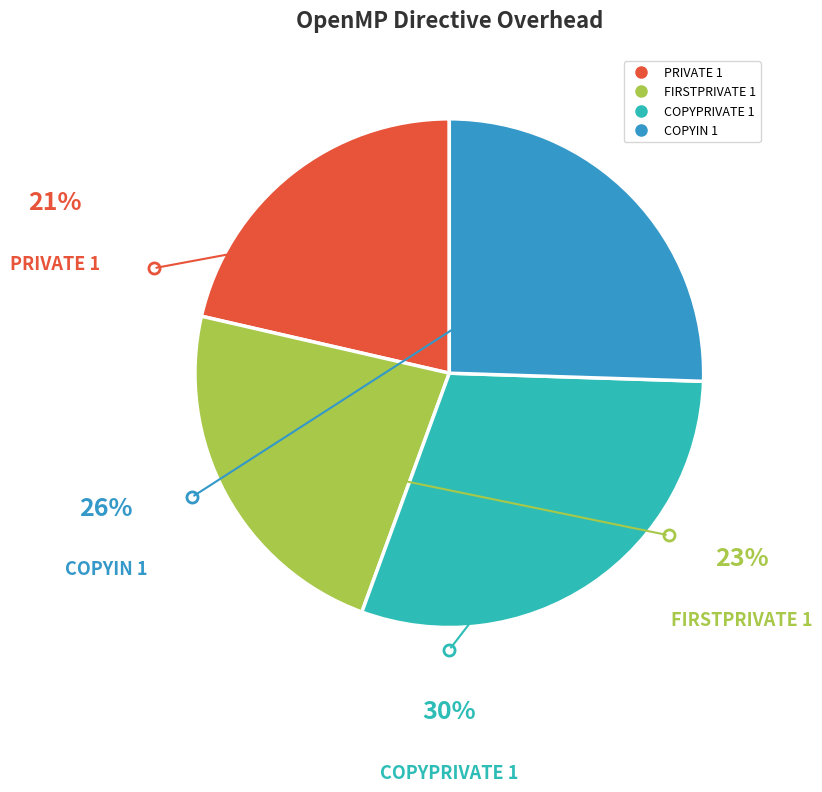

To the nearest percent, what is the average slice percentage?

25%